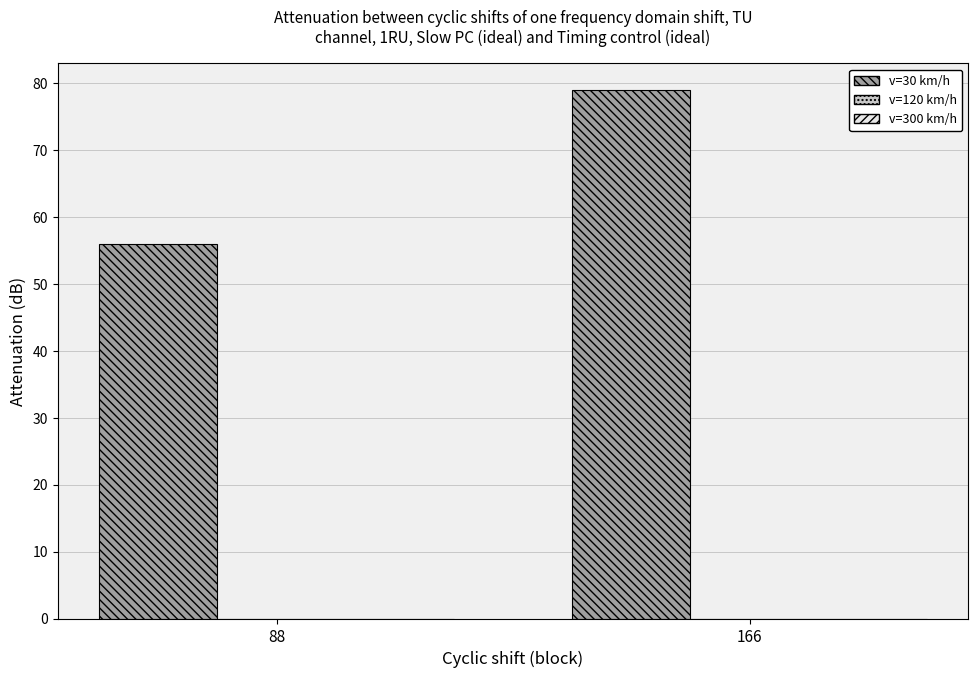

List the labels in order of value, largest first.

166, 88